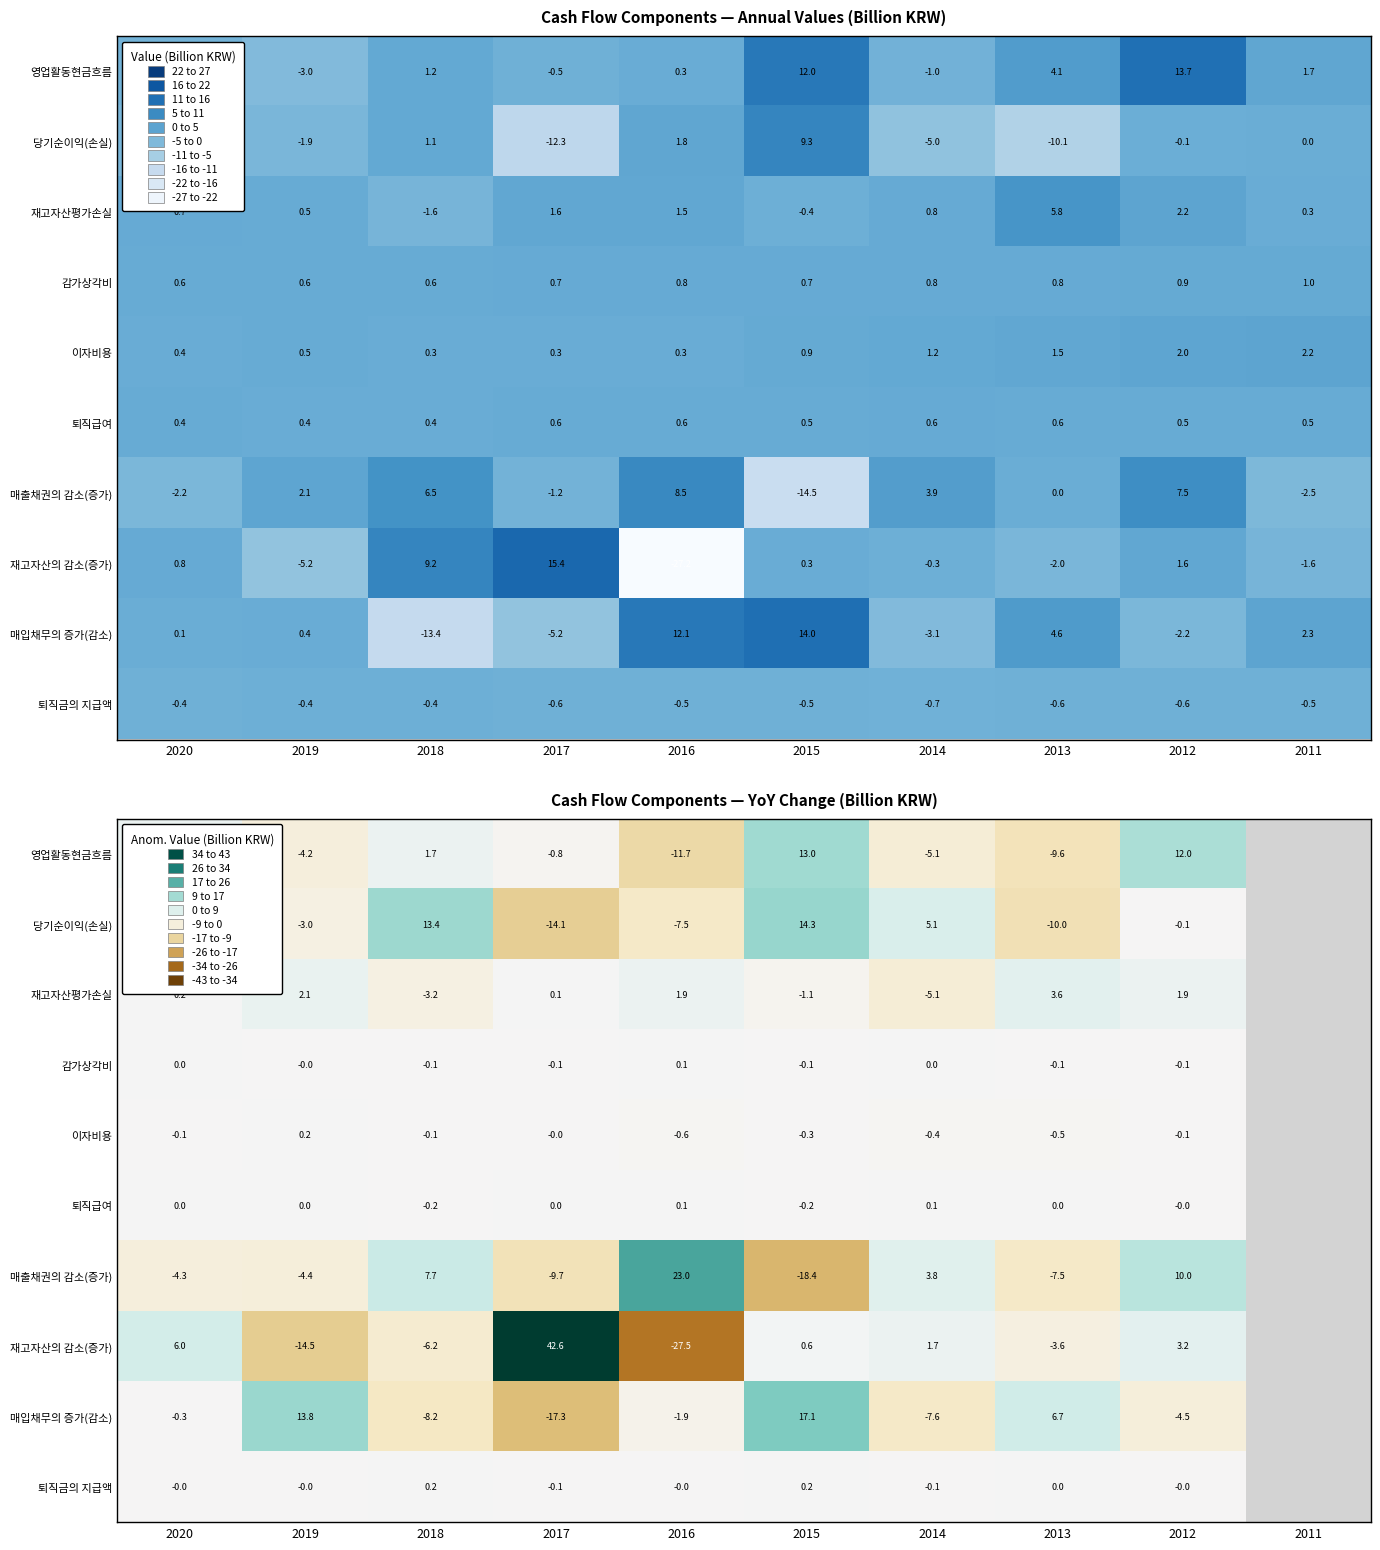

What is the total value across all series at 2012?

22.3